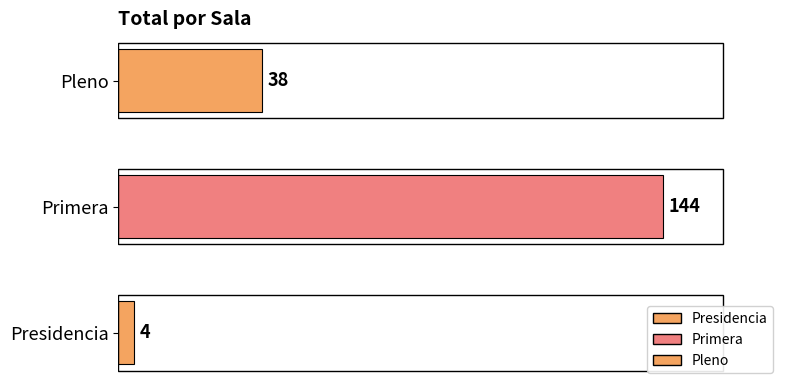

What is the difference between the maximum and minimum values?

140